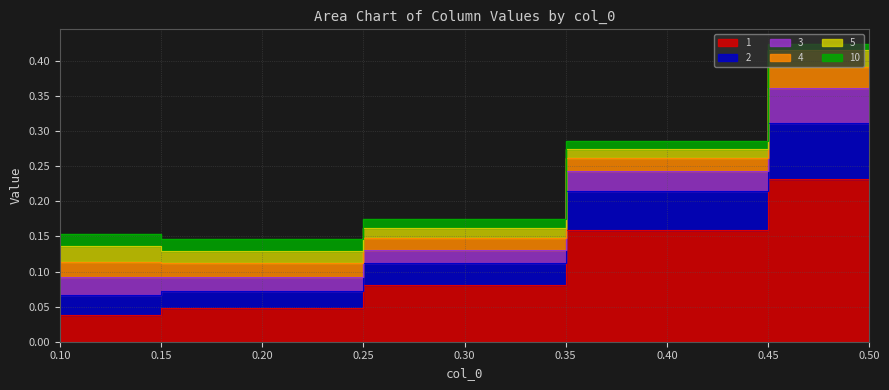

True or false: 5 and 3 cross at least once.

False